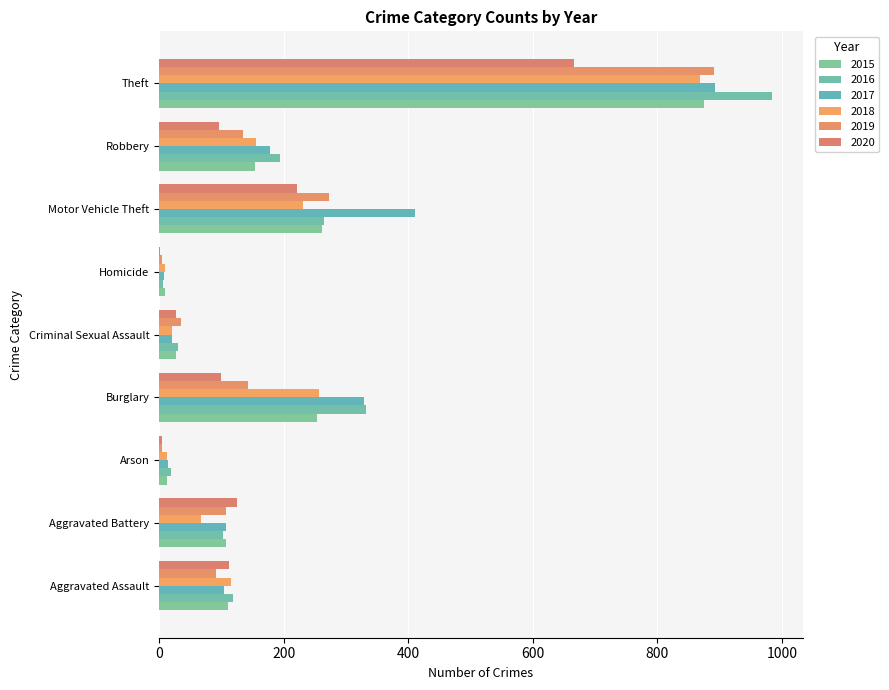

What is the value of the 2015 bar at the 6th from the left?

9